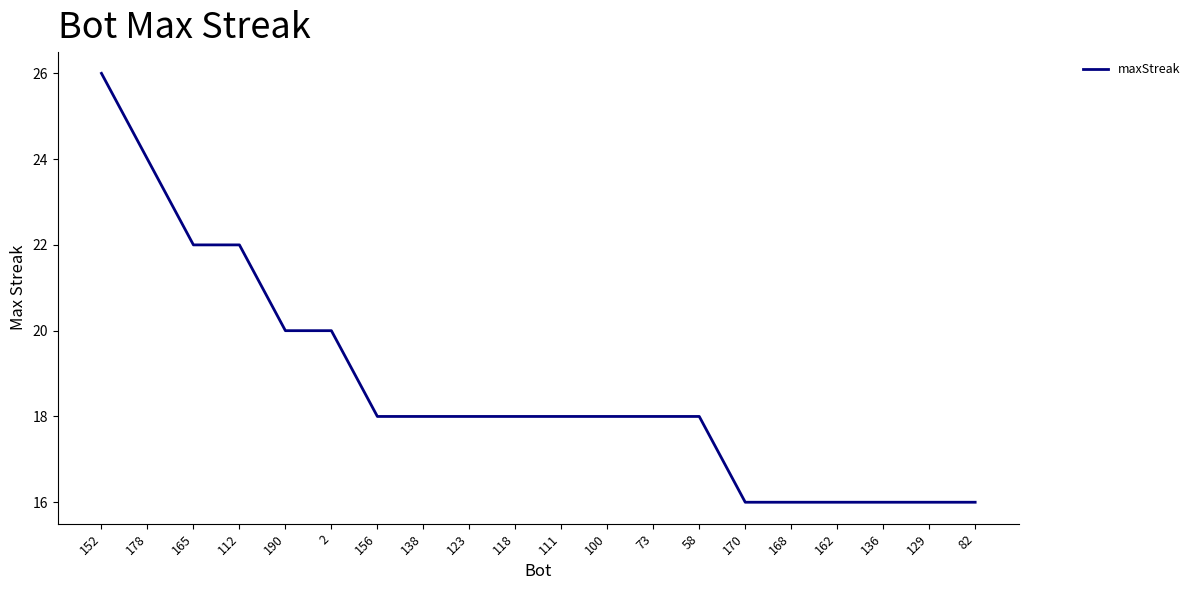

The value at 170 is 16. True or false?

True